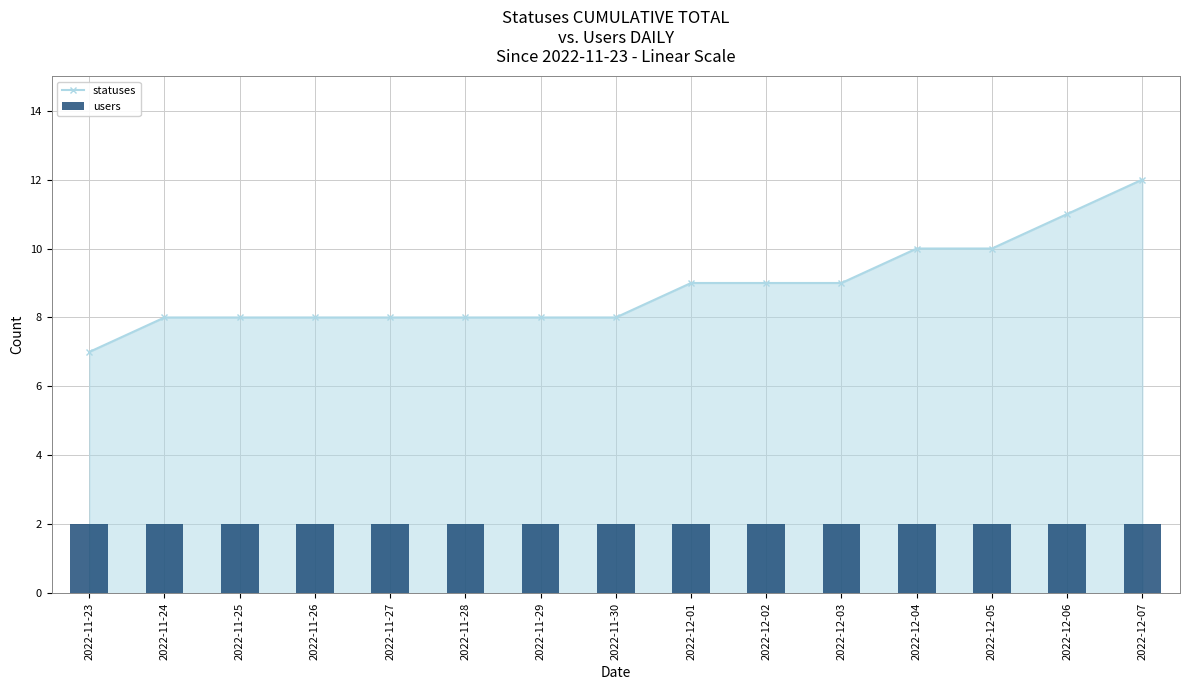

At which label is statuses closest to 9?

2022-12-01